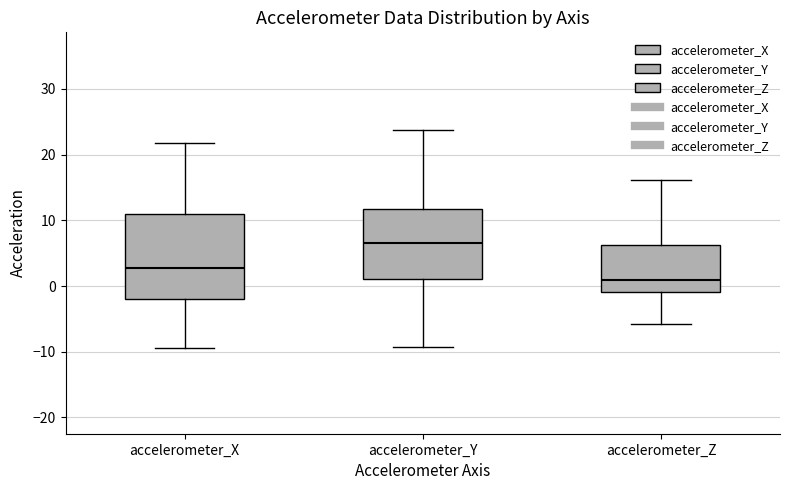

Where does the median line of the box for accelerometer_X sit on the y-axis? The values are not printed on the chart, so give them approximately, as read against the axis.

3